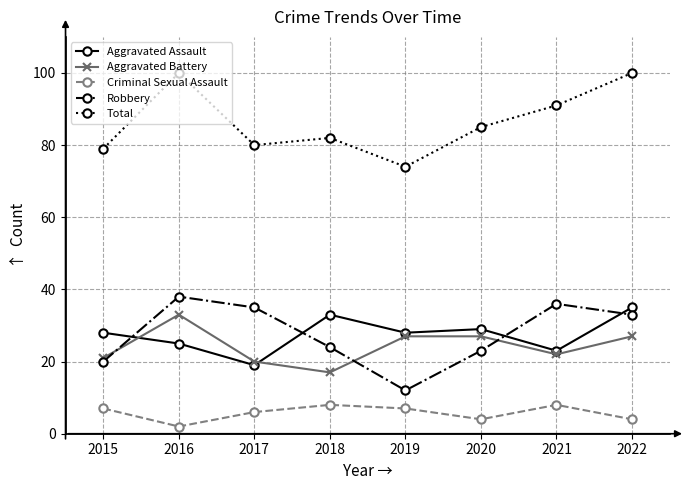

The Criminal Sexual Assault series shows 8 at 2018. True or false?

True